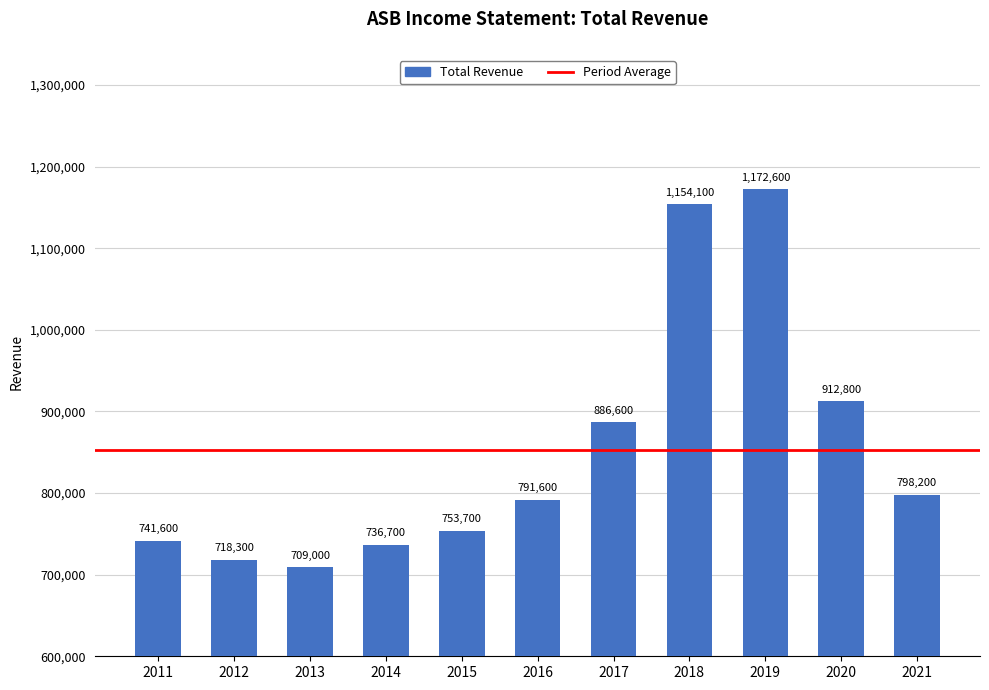

Which label corresponds to the largest value in the chart?

2019